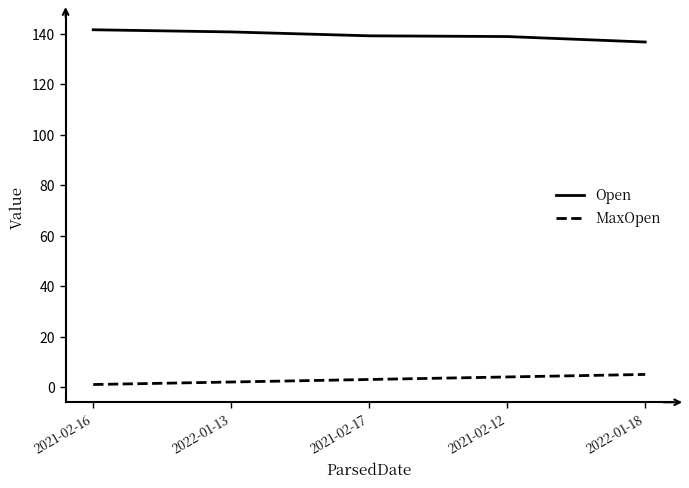

Is it true that Open equals 138.9 at 2021-02-12?

True